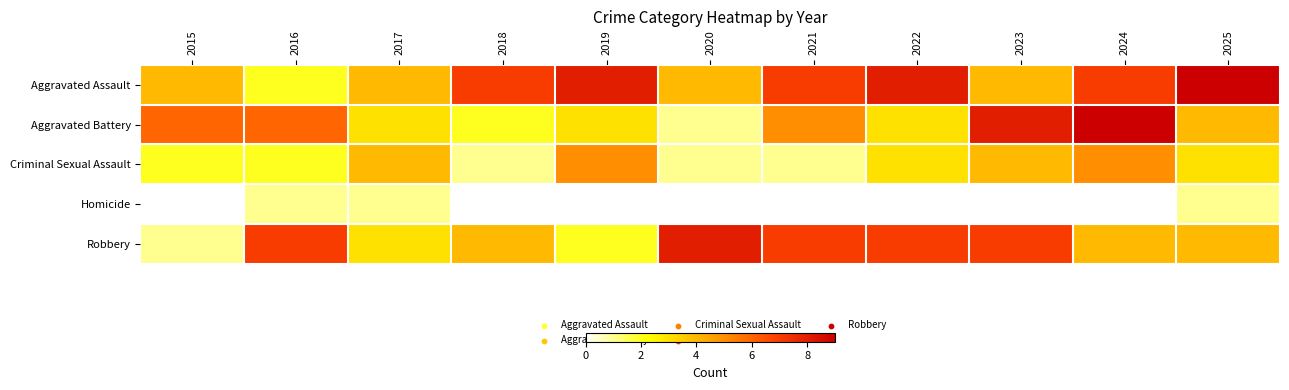

Reading left to right, transcribe all the data shown in this chart.

Aggravated Assault: 2015=4	2016=2	2017=4	2018=7	2019=8	2020=4	2021=7	2022=8	2023=4	2024=7	2025=9
Aggravated Battery: 2015=6	2016=6	2017=3	2018=2	2019=3	2020=1	2021=5	2022=3	2023=8	2024=9	2025=4
Criminal Sexual Assault: 2015=2	2016=2	2017=4	2018=1	2019=5	2020=1	2021=1	2022=3	2023=4	2024=5	2025=3
Homicide: 2015=0	2016=1	2017=1	2018=0	2019=0	2020=0	2021=0	2022=0	2023=0	2024=0	2025=1
Robbery: 2015=1	2016=7	2017=3	2018=4	2019=2	2020=8	2021=7	2022=7	2023=7	2024=4	2025=4